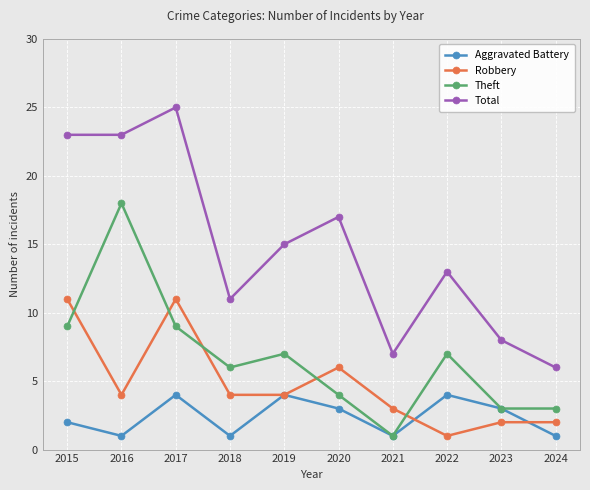

At which label does Robbery first exceed 4?

2015